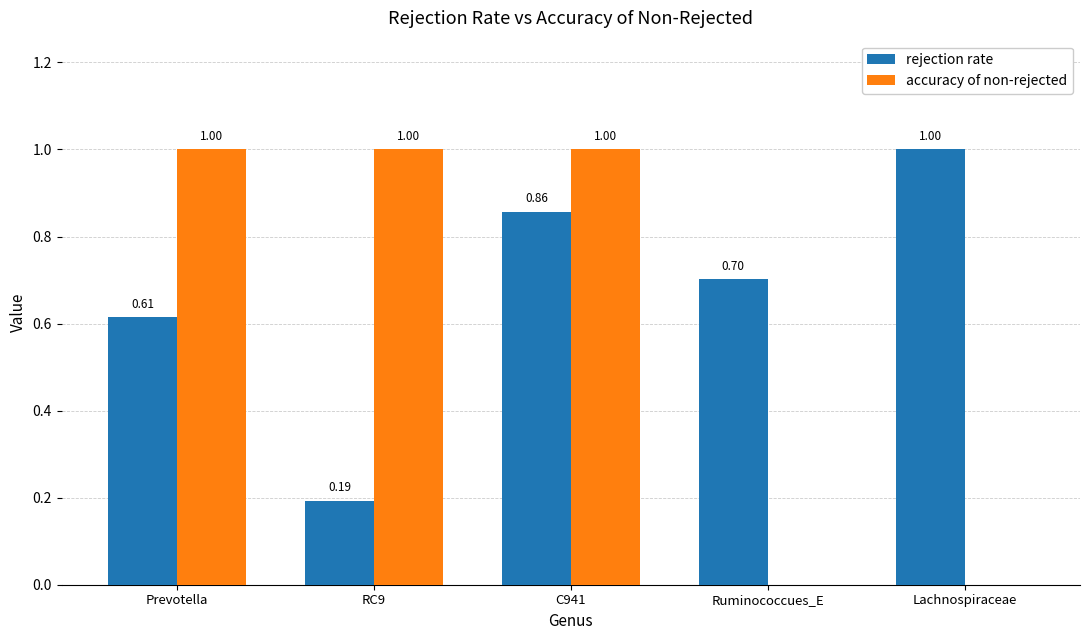

What is the sum of all rejection rate values?

3.4